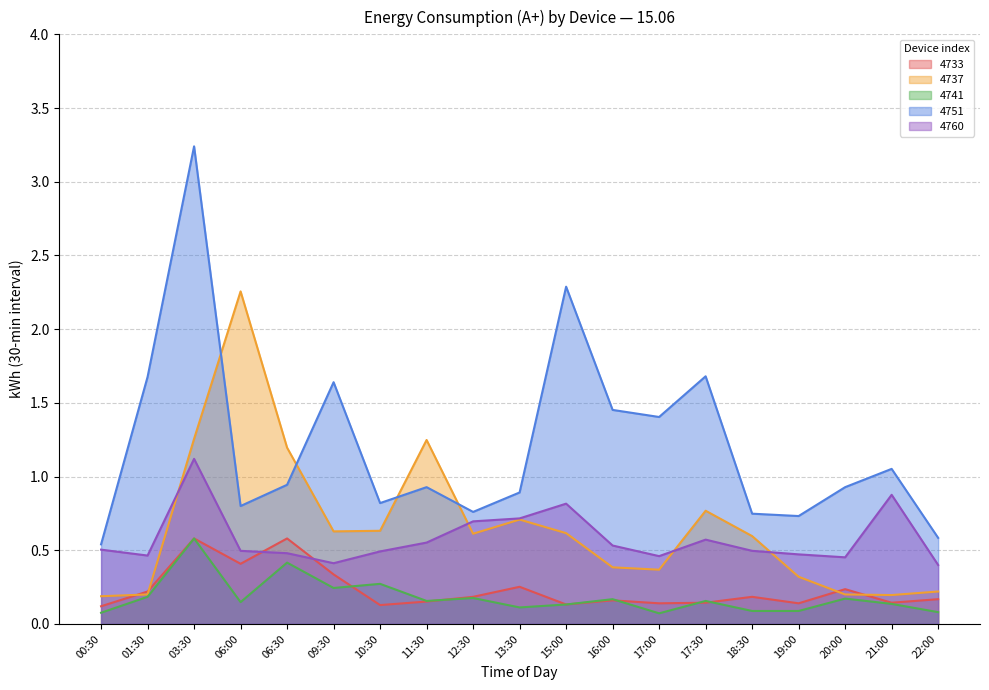

At how many categories does at least one series exceed 0?

19